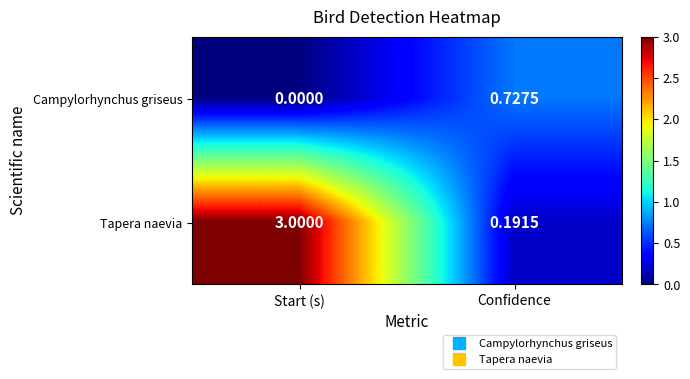

Which series has the largest total across all categories?

Tapera naevia